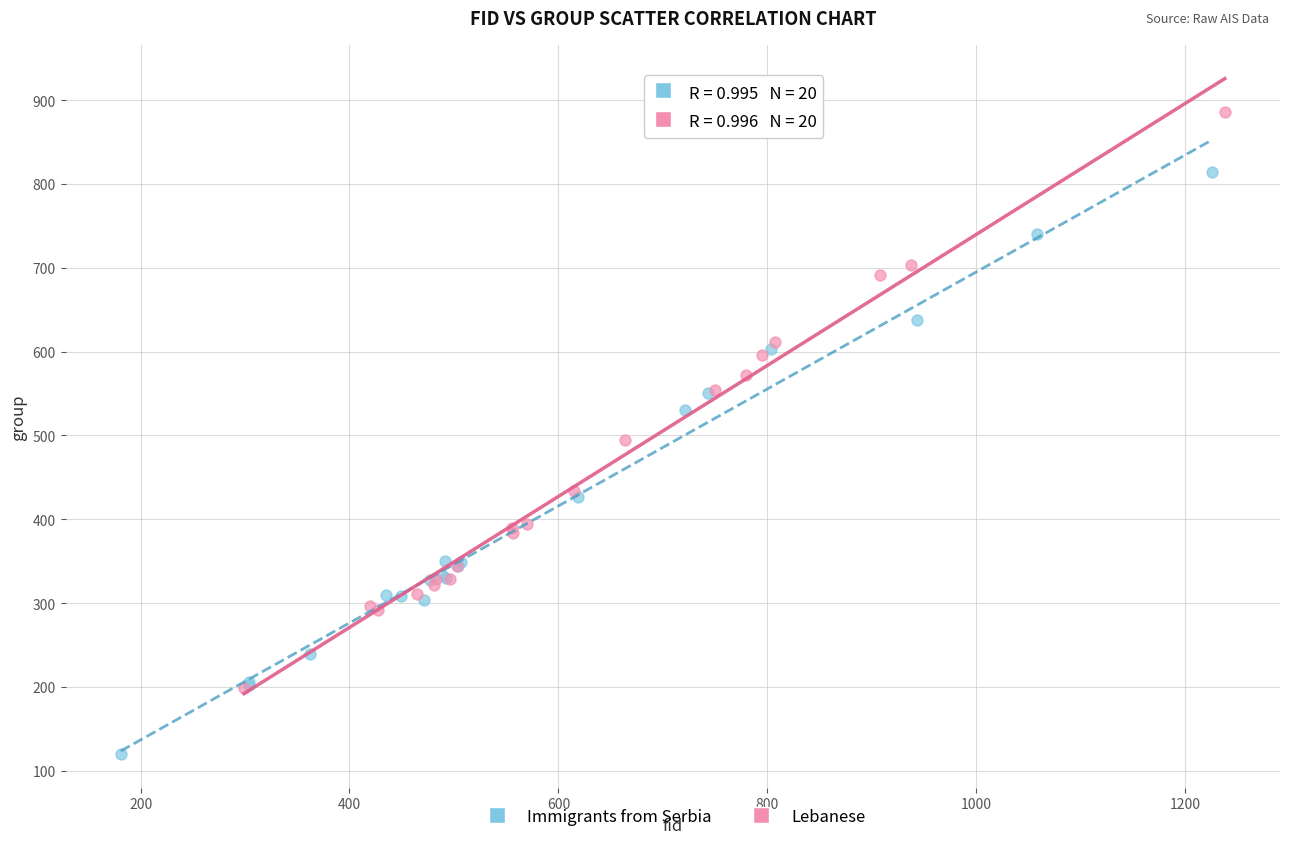

Which series contains the lowest Y value?

Immigrants from Serbia